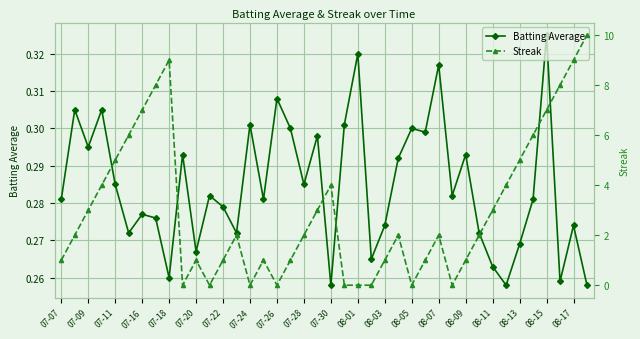

True or false: Batting Average has more than 1 interior local peaks.

True